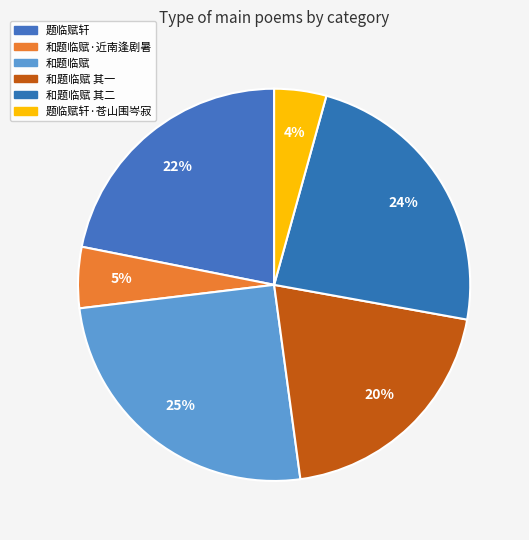

How many slices are in this pie chart?

6